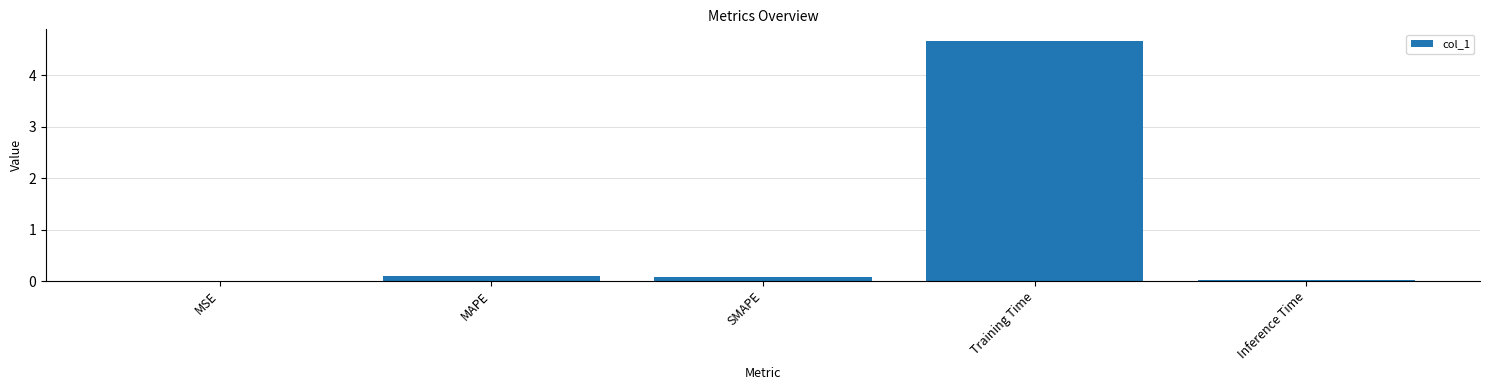

Does the chart contain stacked bars?

No